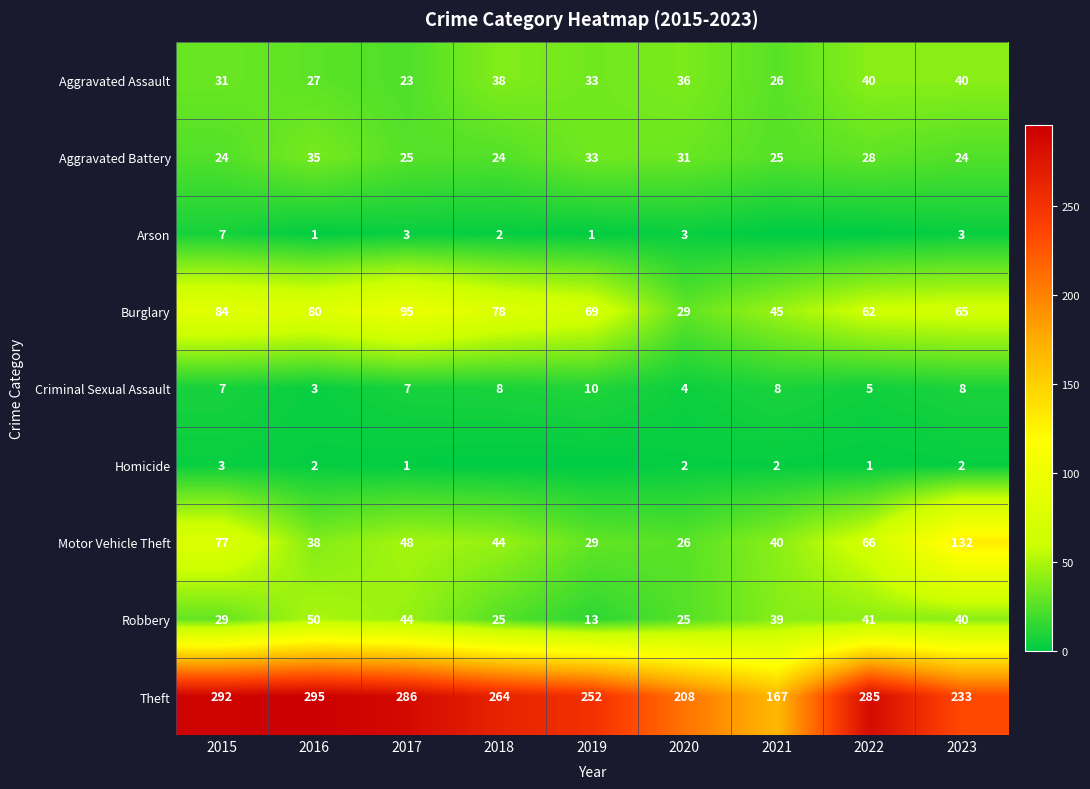

At how many categories does at least one series exceed 205?

8